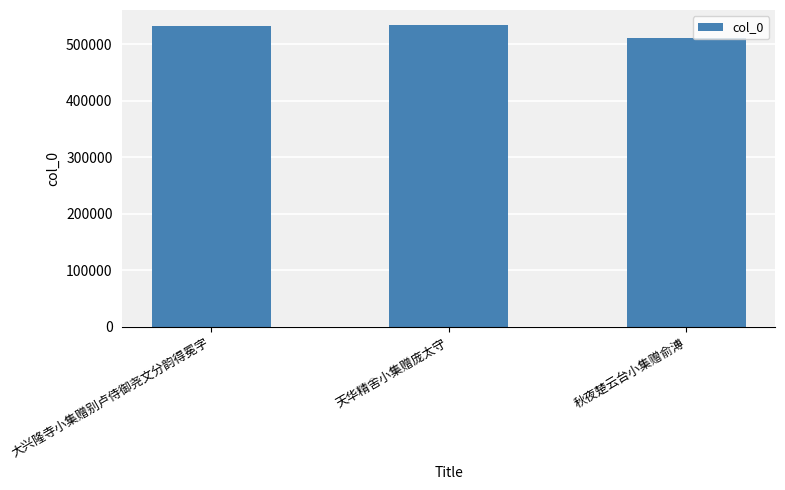

How many data points are less than 531742?

1